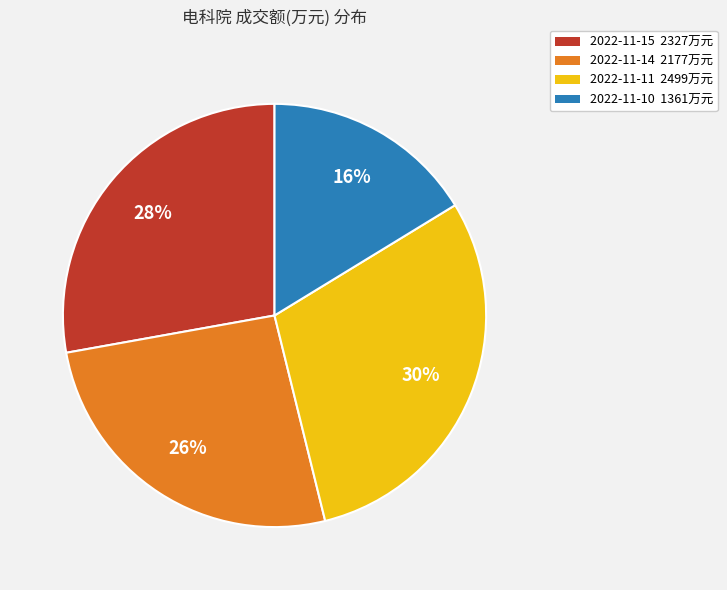

Which category has the biggest portion of the pie?

2022-11-11